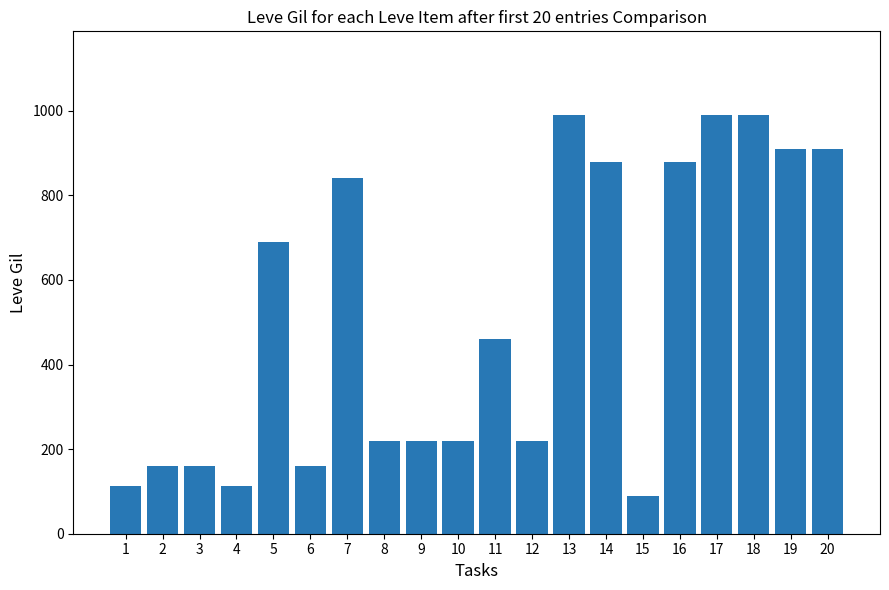

What is the greatest value displayed?

990